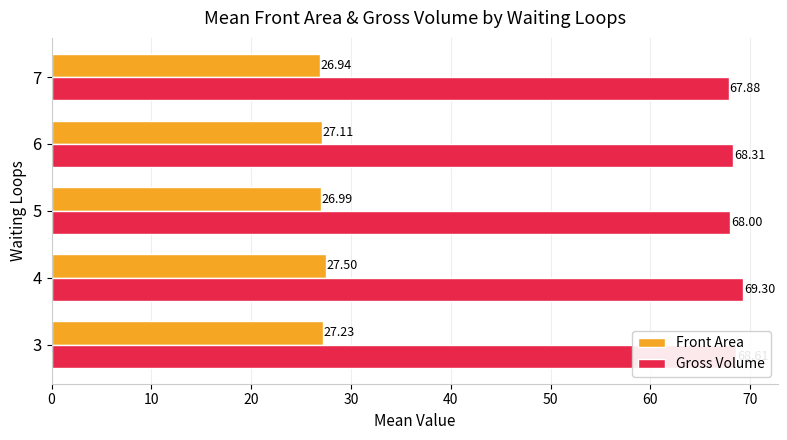

Rank the series by their average value, from highest to lowest.

Gross Volume, Front Area